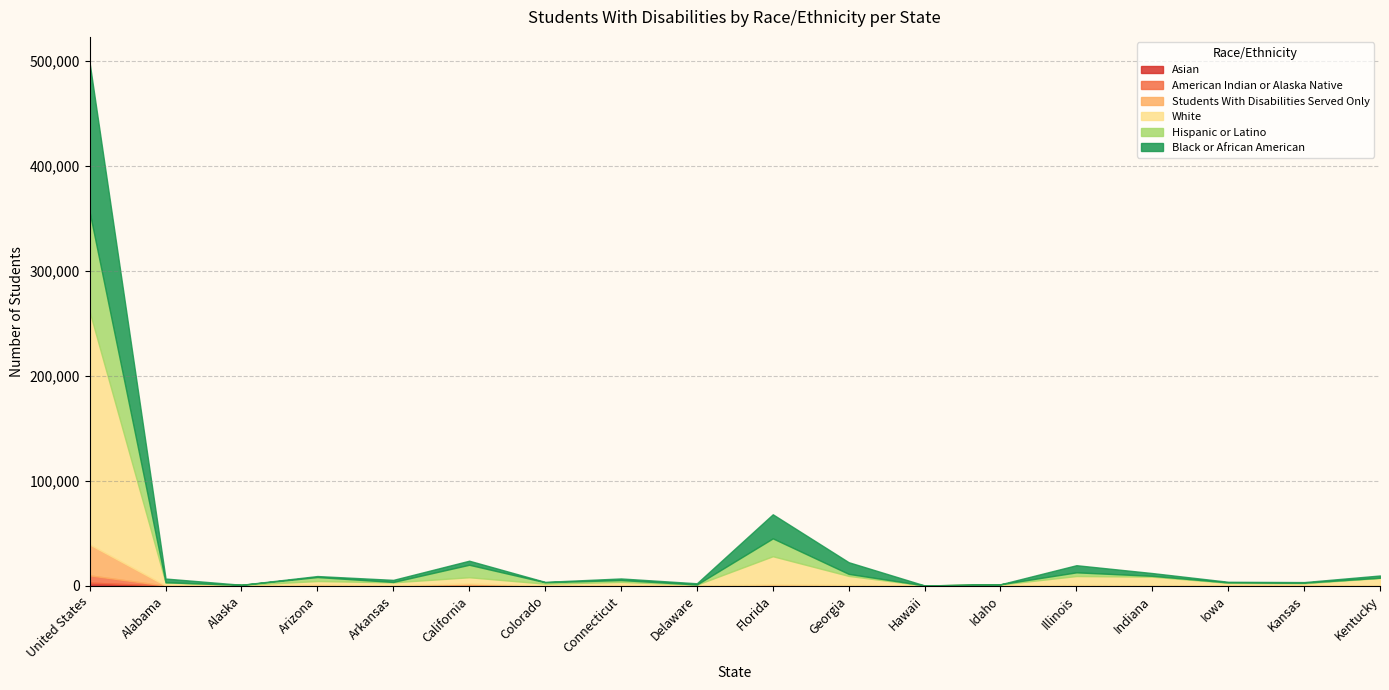

What is the label of the 3rd point from the right?

Iowa